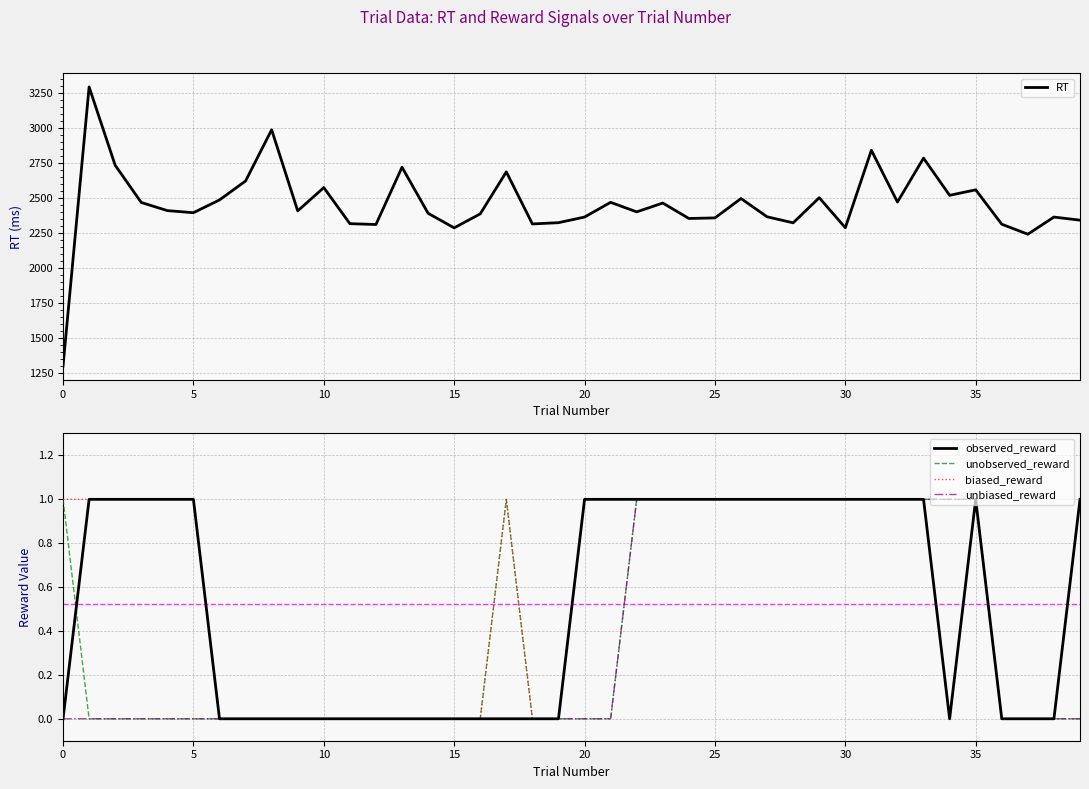

Reading right to left, extract all data points from this chart.

RT: 2341	2363	2241	2312	2557	2518	2783	2470	2839	2287	2501	2322	2365	2495	2357	2353	2463	2400	2468	2363	2323	2314	2685	2386	2286	2390	2718	2310	2316	2573	2407	2985	2620	2485	2394	2409	2467	2732	3290	1300
observed_reward: 1	0	0	0	1	0	1	1	1	1	1	1	1	1	1	1	1	1	1	1	0	0	0	0	0	0	0	0	0	0	0	0	0	0	1	1	1	1	1	0
unobserved_reward: 0	0	0	0	1	1	1	1	1	1	1	1	1	1	1	1	1	1	0	0	0	0	1	0	0	0	0	0	0	0	0	0	0	0	0	0	0	0	0	1
biased_reward: 1	0	0	0	1	0	1	1	1	1	1	1	1	1	1	1	1	1	1	1	0	0	1	0	0	0	0	0	0	0	0	0	0	0	1	1	1	1	1	1
unbiased_reward: 0	0	0	0	1	1	1	1	1	1	1	1	1	1	1	1	1	1	0	0	0	0	0	0	0	0	0	0	0	0	0	0	0	0	0	0	0	0	0	0